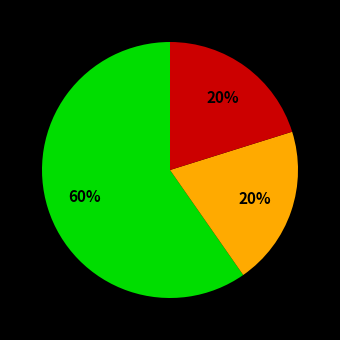

To the nearest percent, what is the average slice percentage?

33%